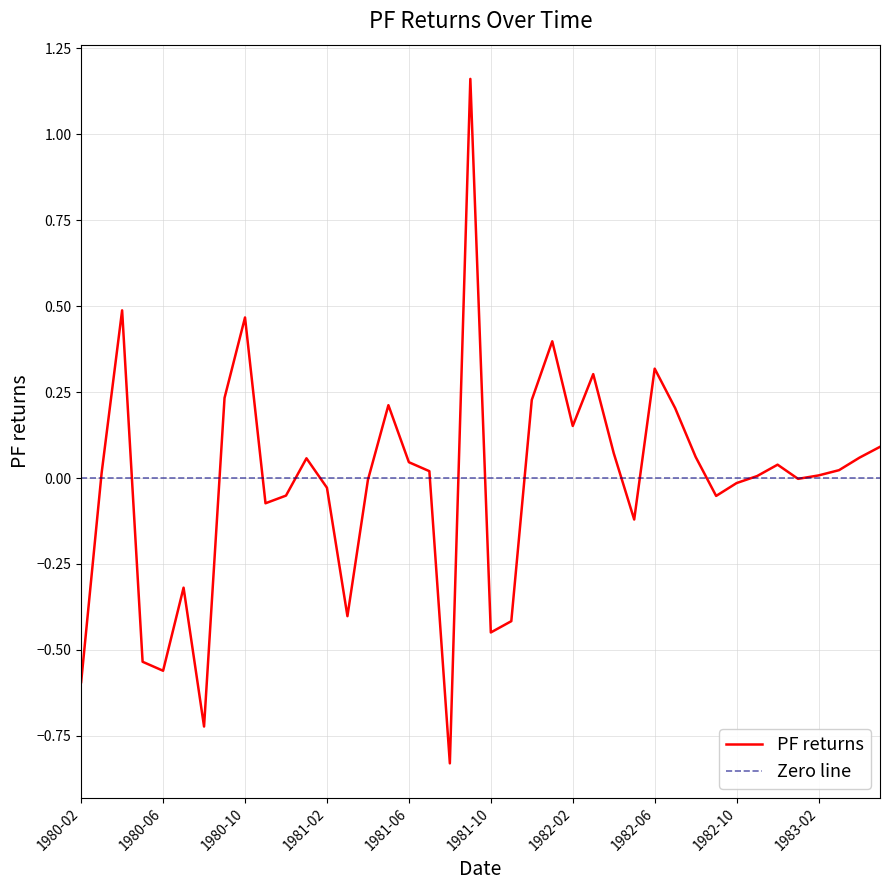

What is the minimum value shown in the chart?

-0.8